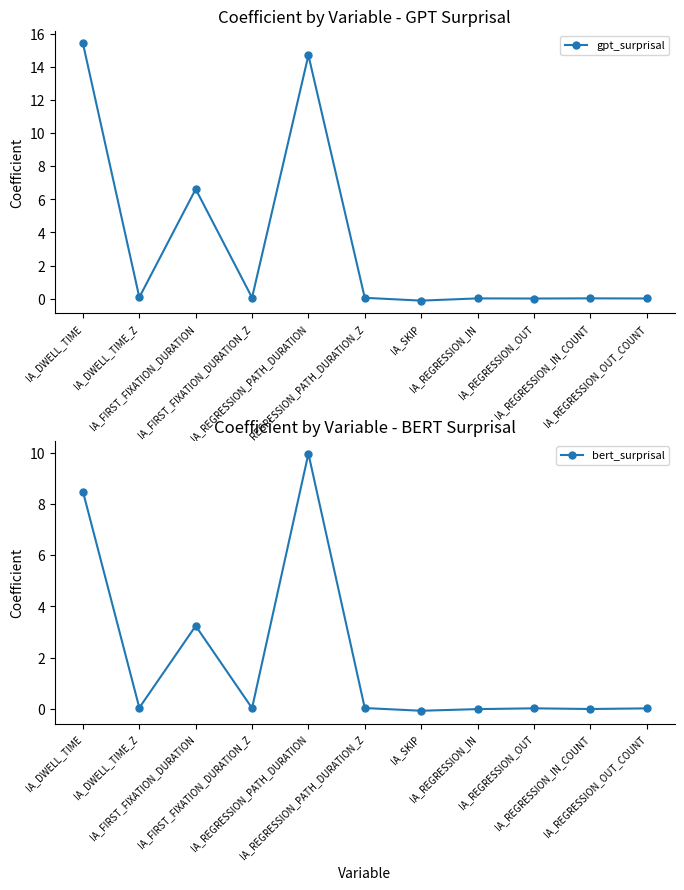

Which has a higher value, IA_REGRESSION_PATH_DURATION or IA_REGRESSION_IN_COUNT?

IA_REGRESSION_PATH_DURATION